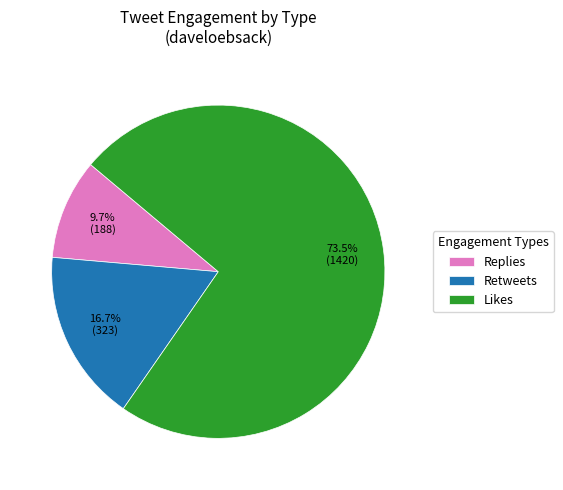

Approximately how many times larger is the value at Likes compared to Replies?

7.6